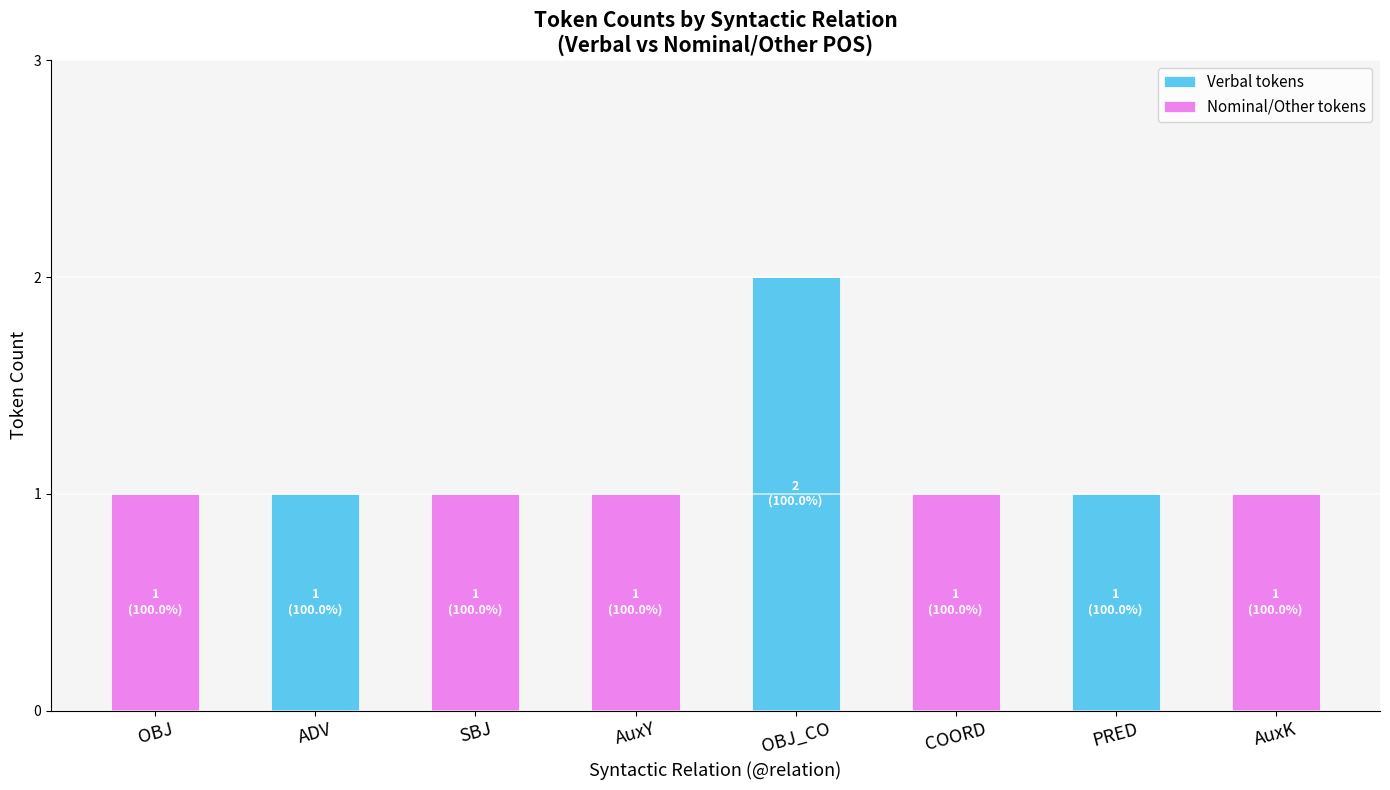

How many data points does each series have?

8